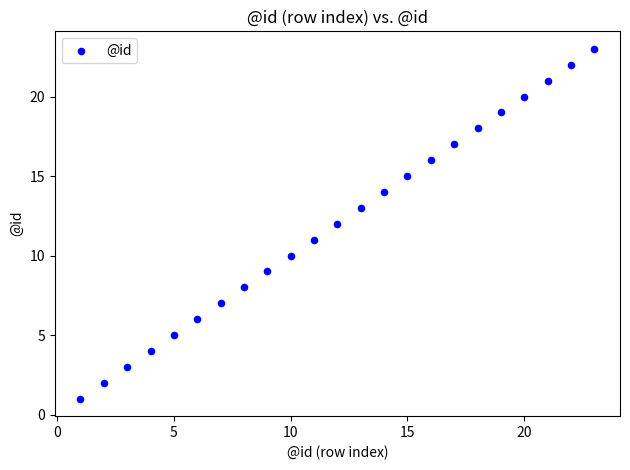

What is the range of X values (max minus min)?

22